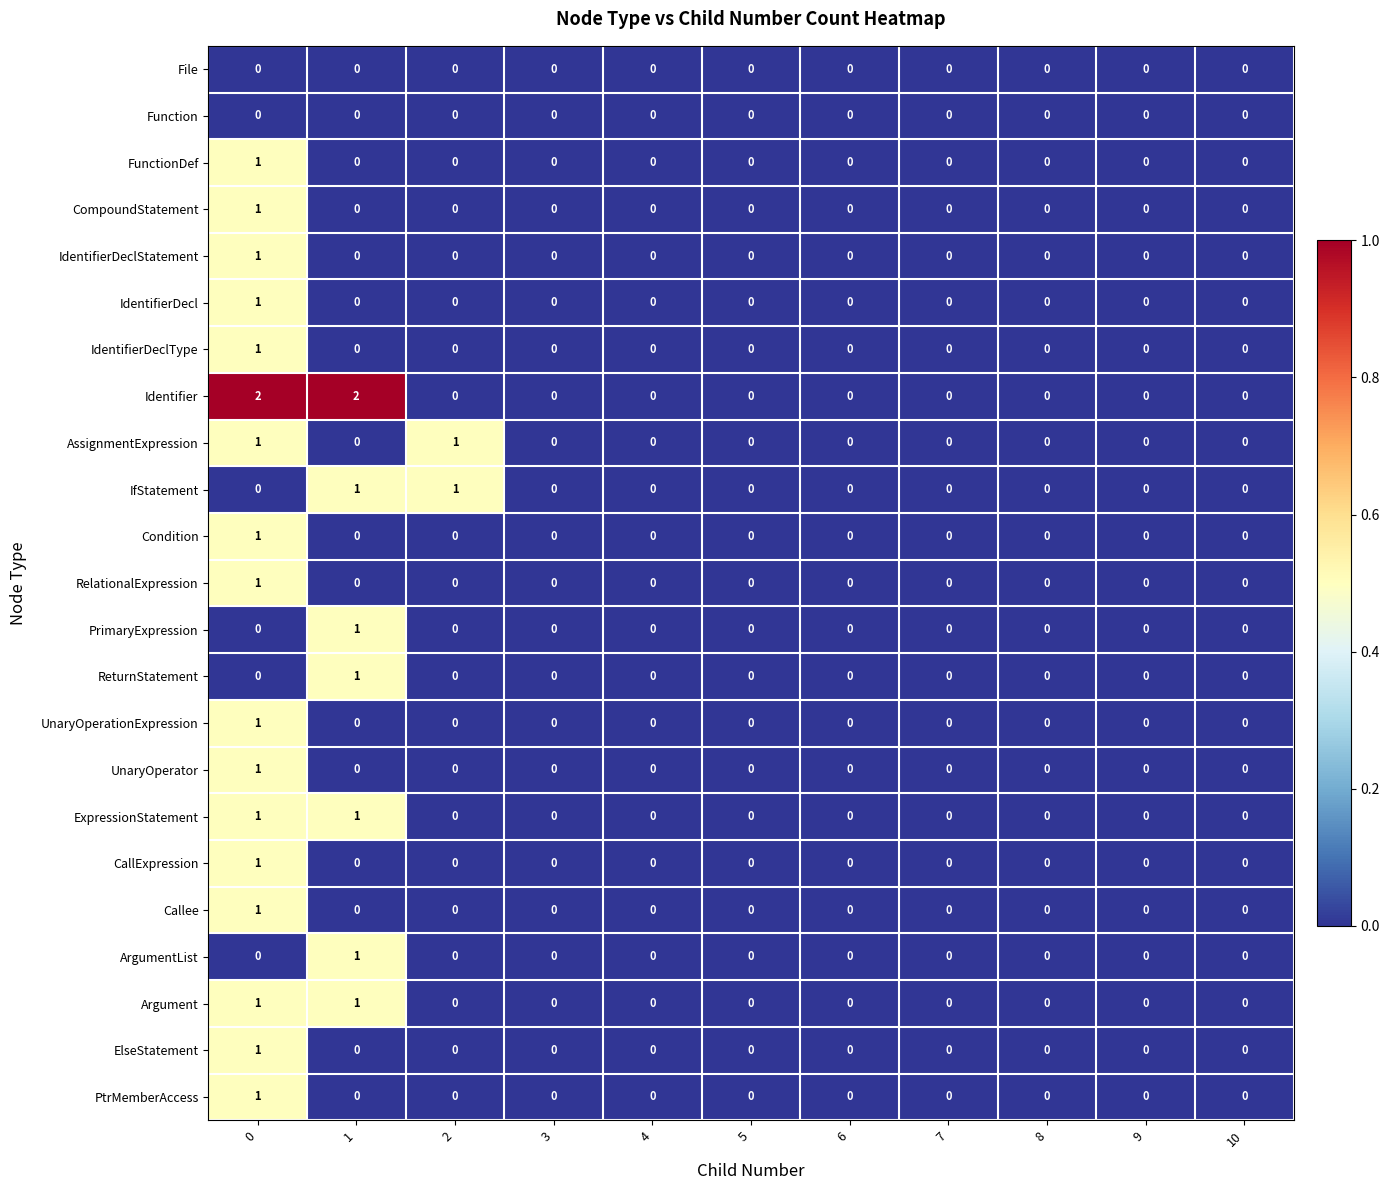

Is the value of Callee at 0 greater than the value of IdentifierDecl at 7?

Yes